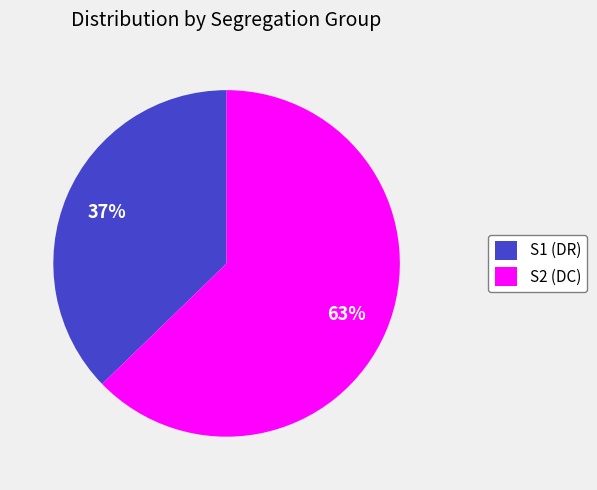

Which category has the biggest portion of the pie?

S2 (DC)